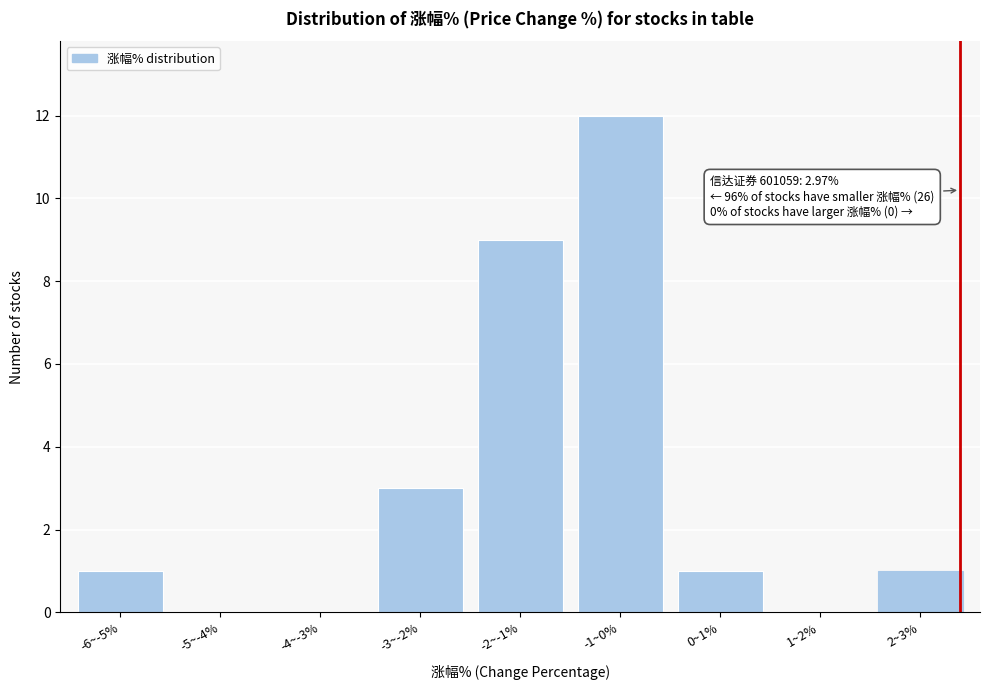

Reading right to left, what are all the values shown in this chart?

2~3%=1	1~2%=0	0~1%=1	-1~0%=12	-2~-1%=9	-3~-2%=3	-4~-3%=0	-5~-4%=0	-6~-5%=1